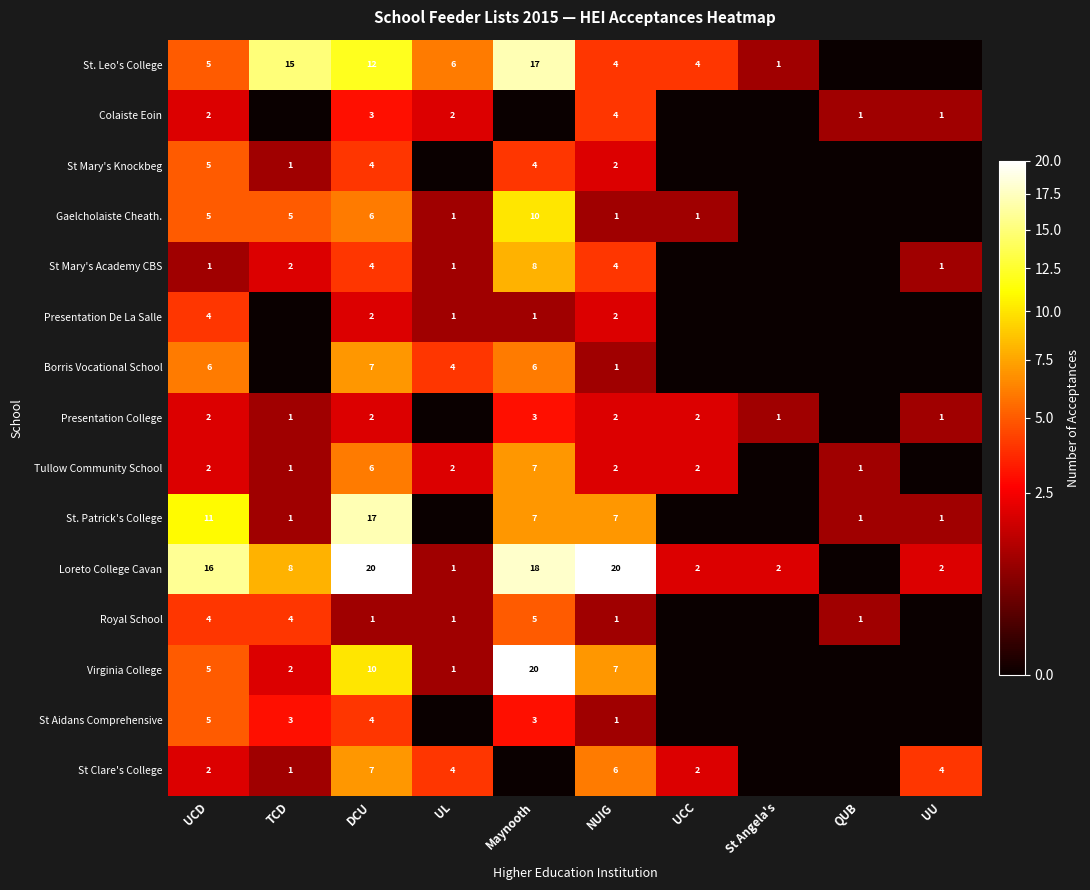

What is the difference between the St. Patrick's College values at Maynooth and UU?

6